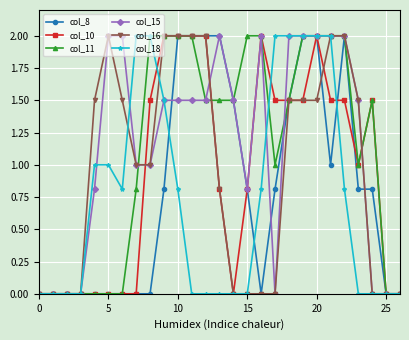

What is the value of the col_10 point at the 17th from the left?

2.0